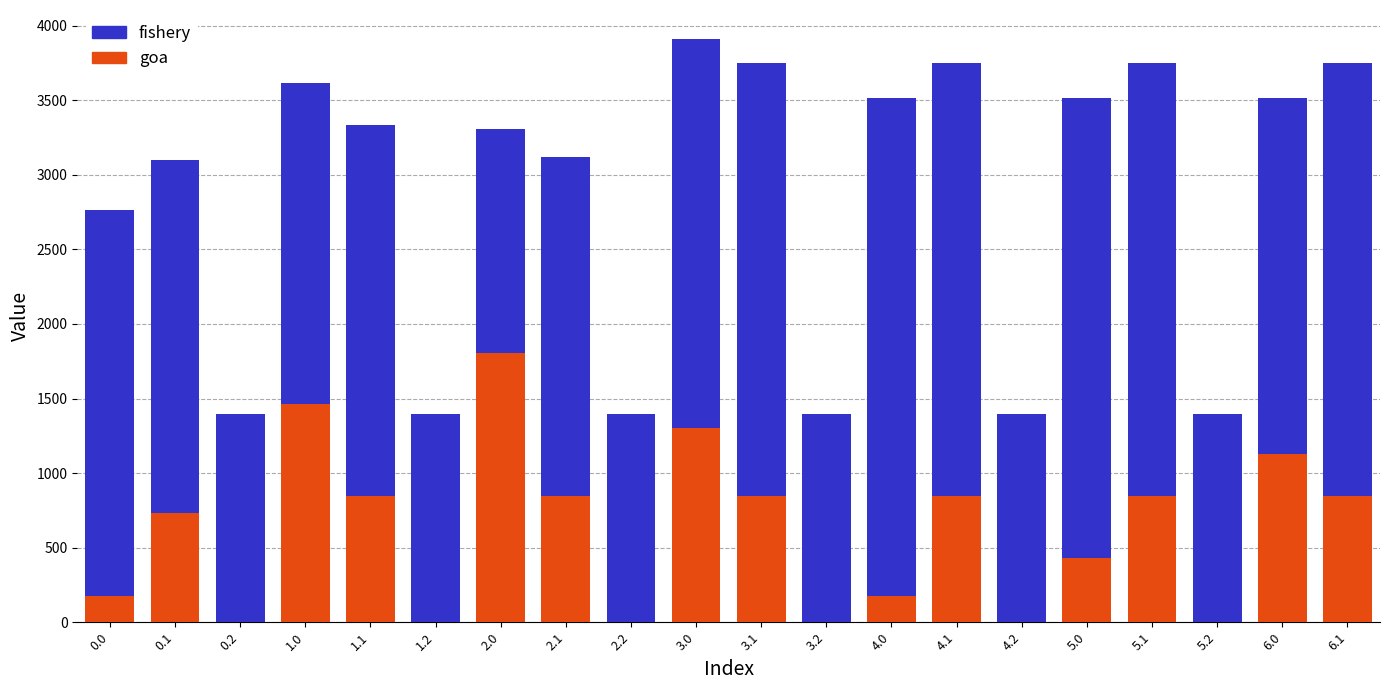

What is the sum of all goa values?

12282.8